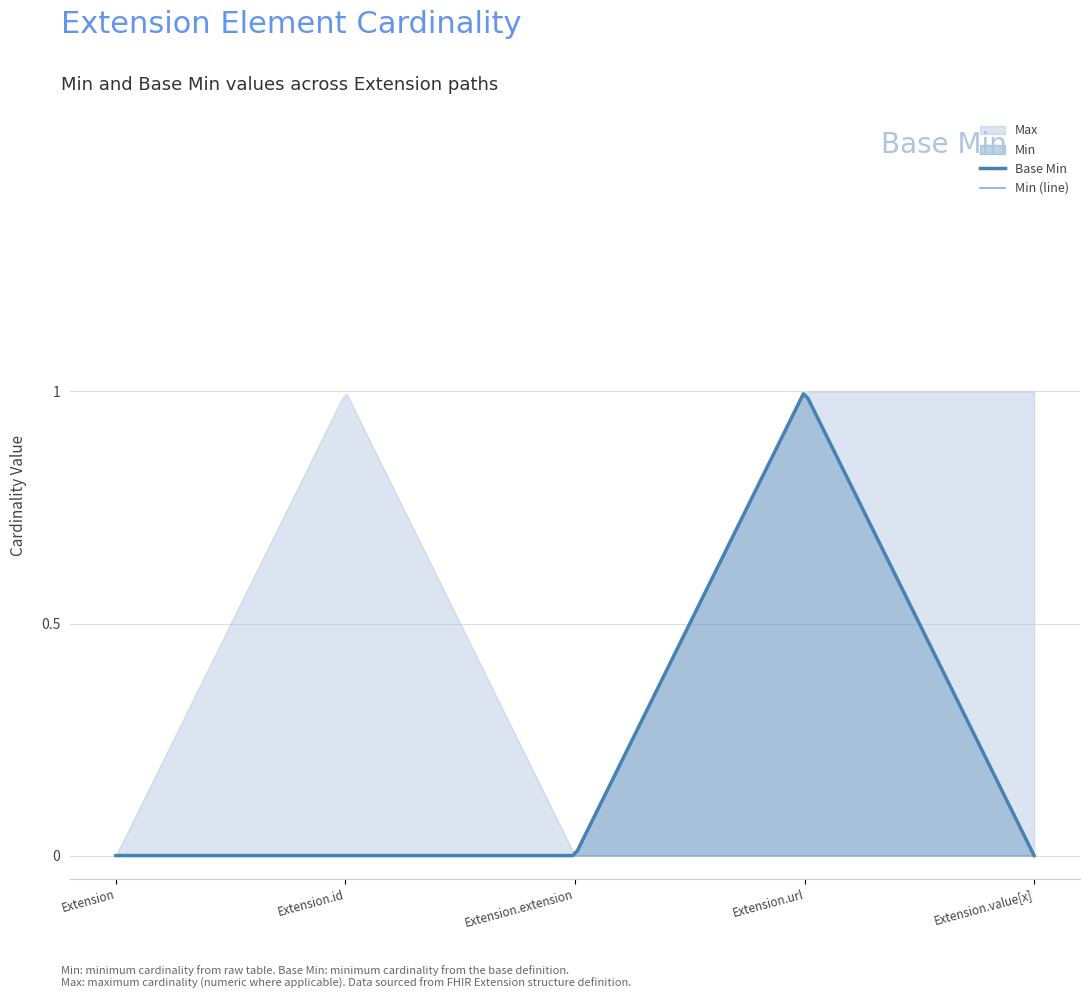

At which label is Min closest to 0?

Extension